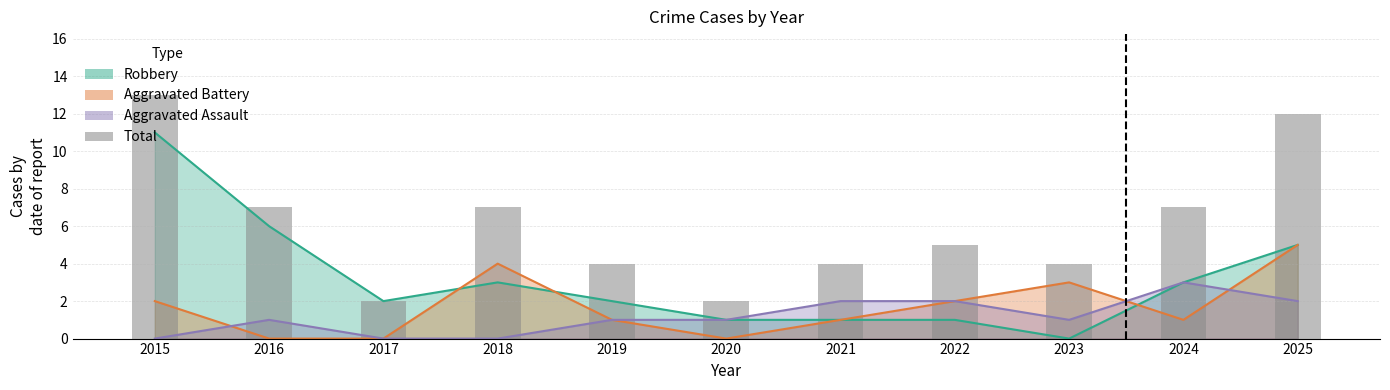

Which label corresponds to the smallest value in the chart?

2017